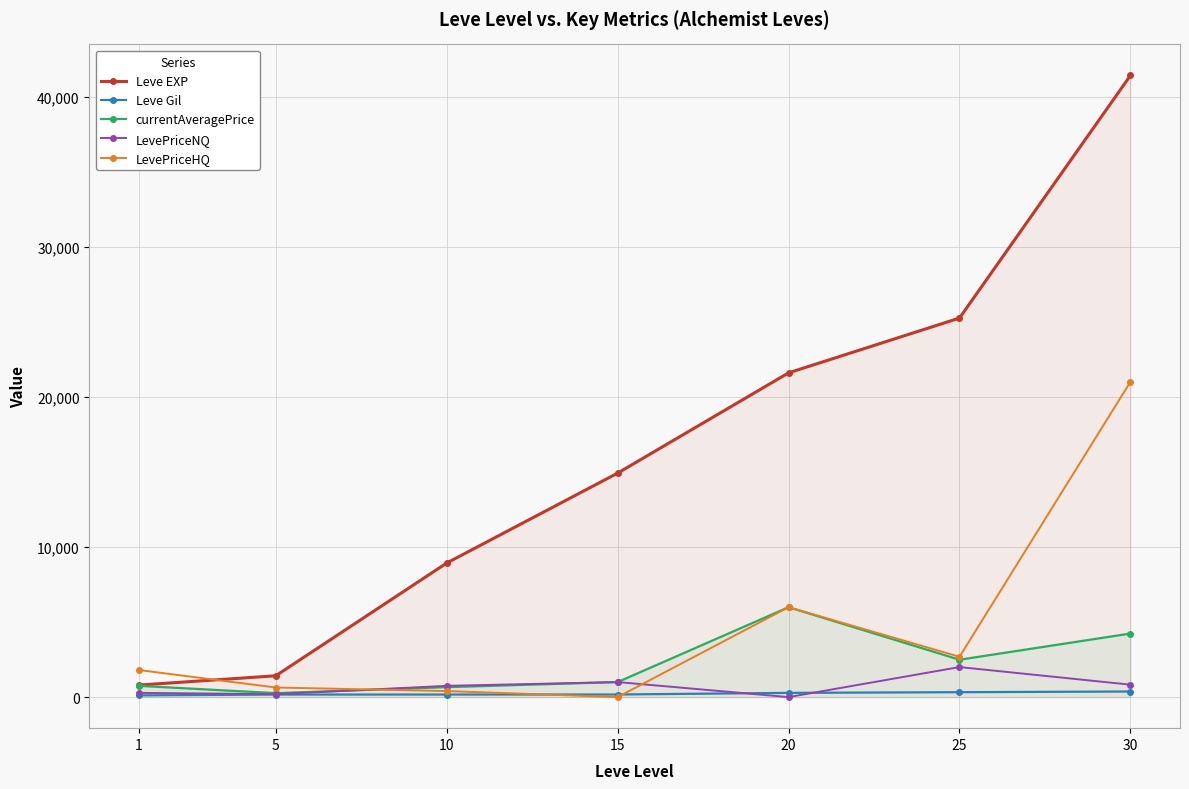

What is the total value across all series at 1?

3742.3